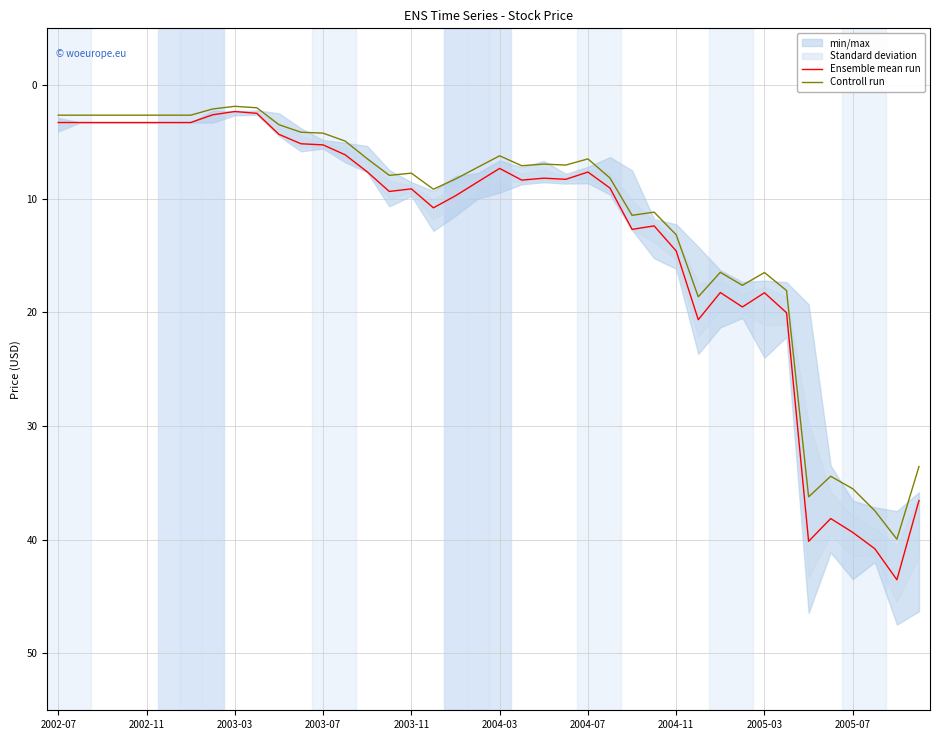

The Controll run series shows 2.6 at 2002-07. True or false?

True